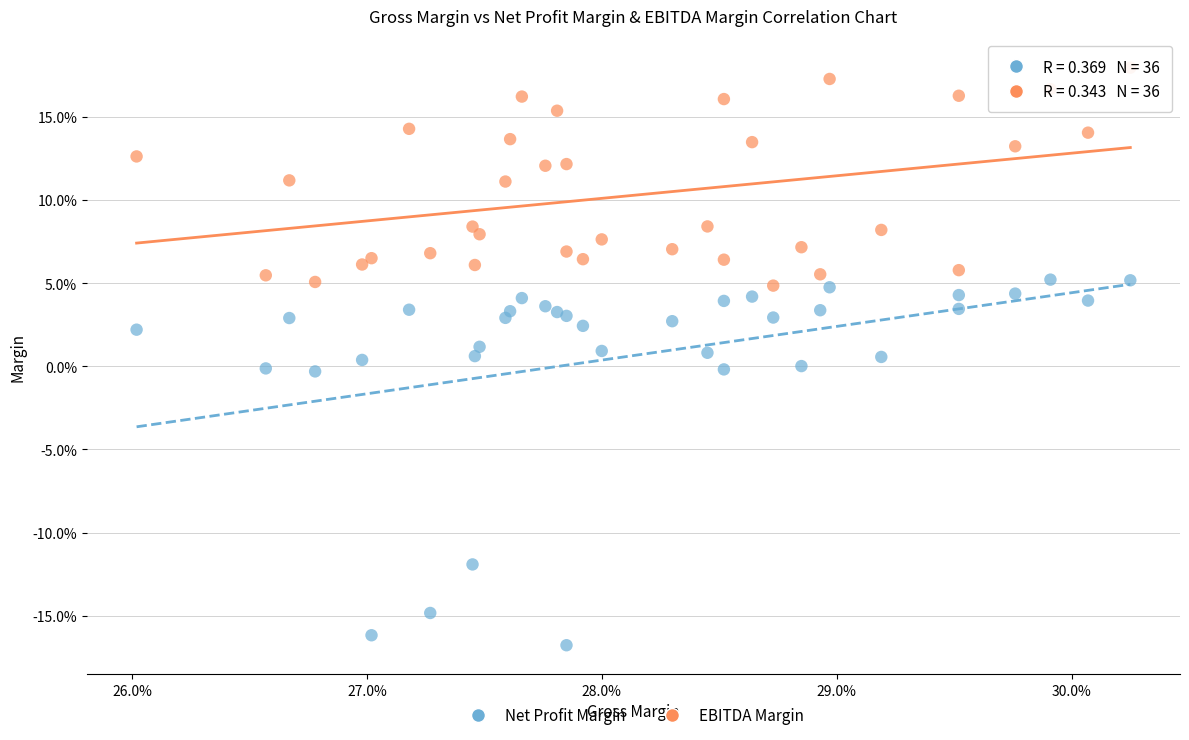

Which series has the largest Y range (max minus min)?

Net Profit Margin